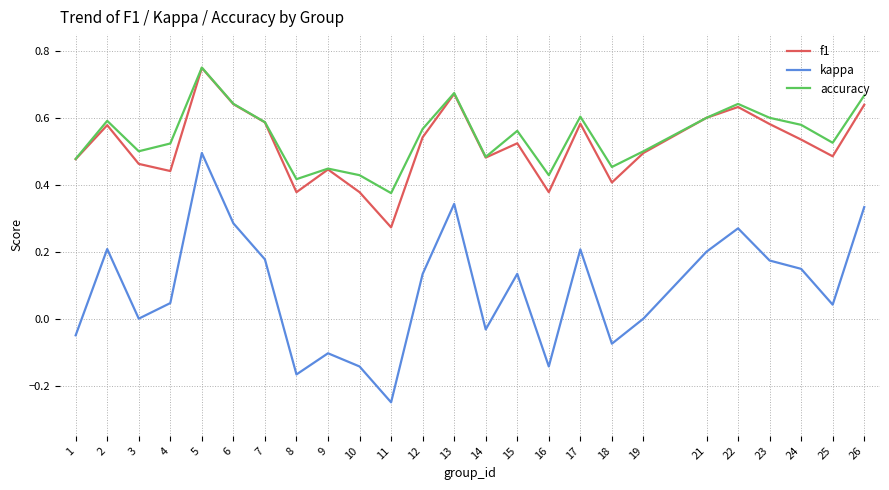

The value of f1 at 10 is 0.5. True or false?

False